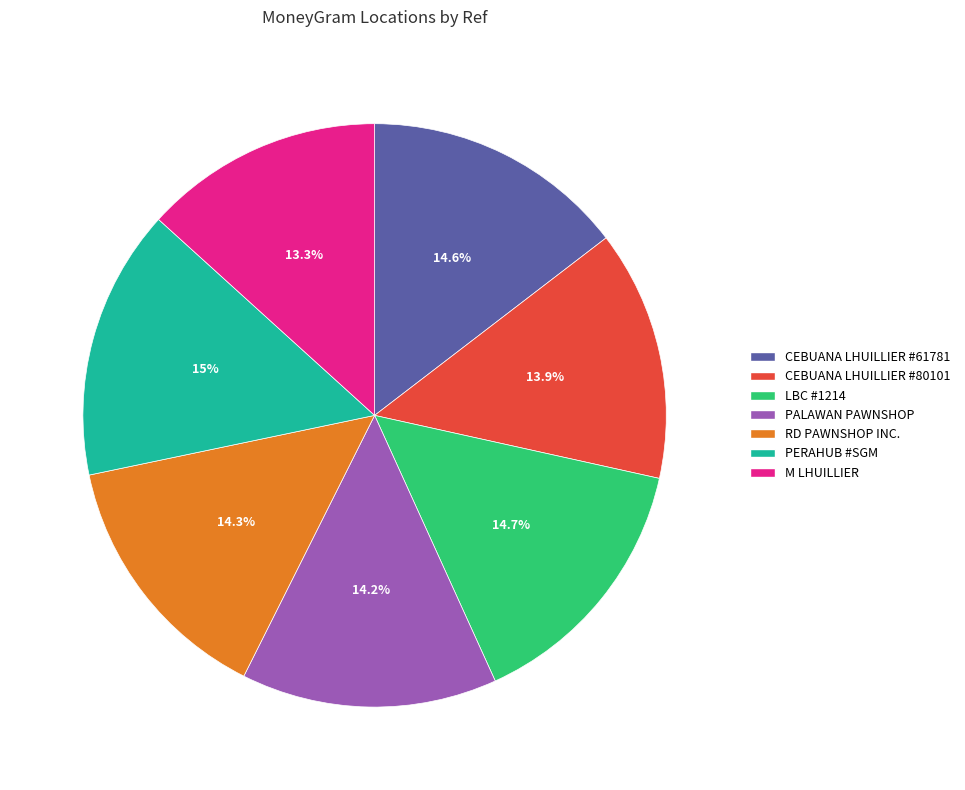

To the nearest percent, what is the average slice percentage?

14%